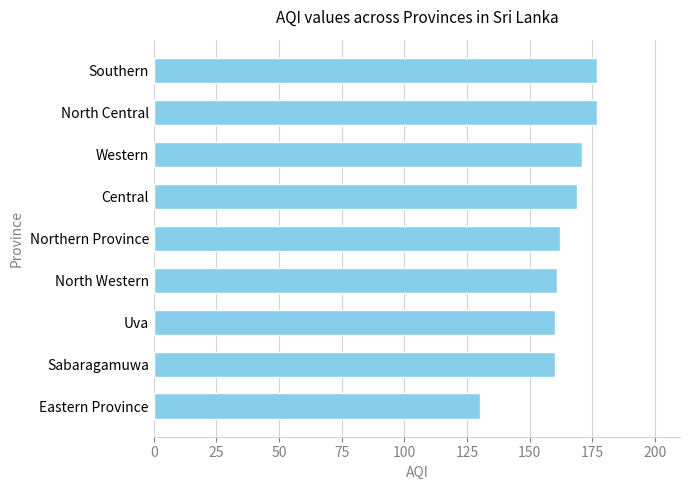

What is the sum of all values?

1467